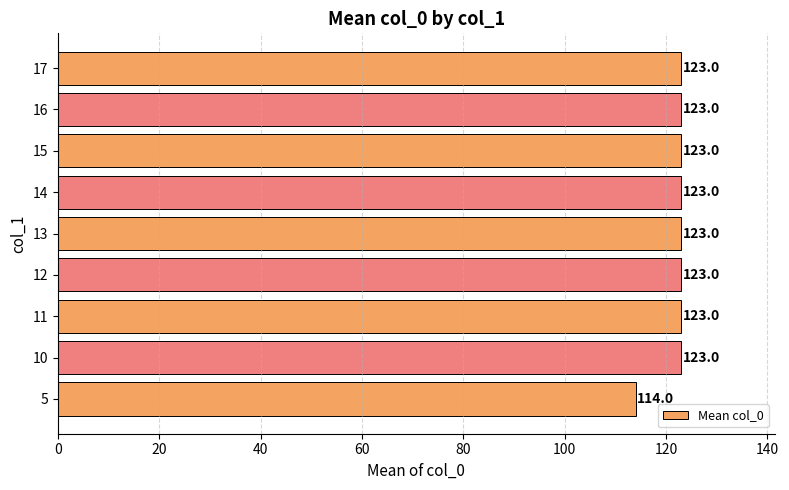

Reading top to bottom, what are all the values shown in this chart?

17=123	16=123	15=123	14=123	13=123	12=123	11=123	10=123	5=114